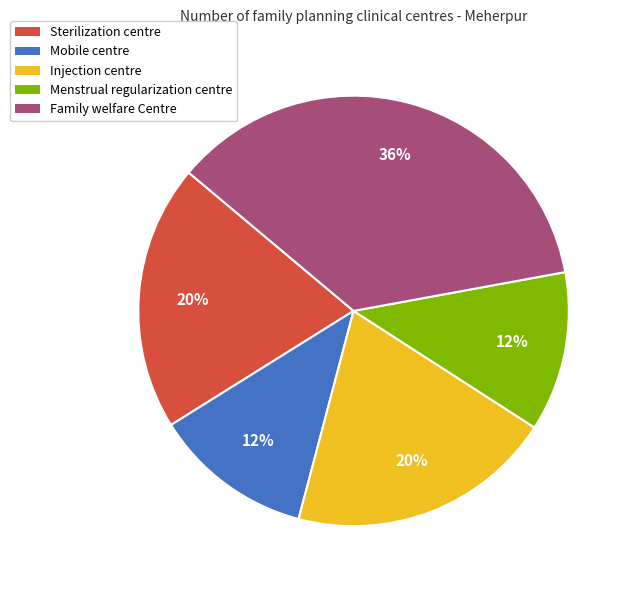

True or false: Family welfare Centre accounts for 36% of the total.

True